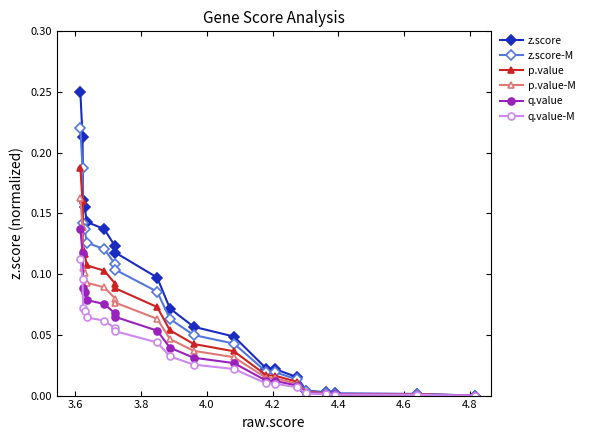

Which series has the widest spread of values?

z.score